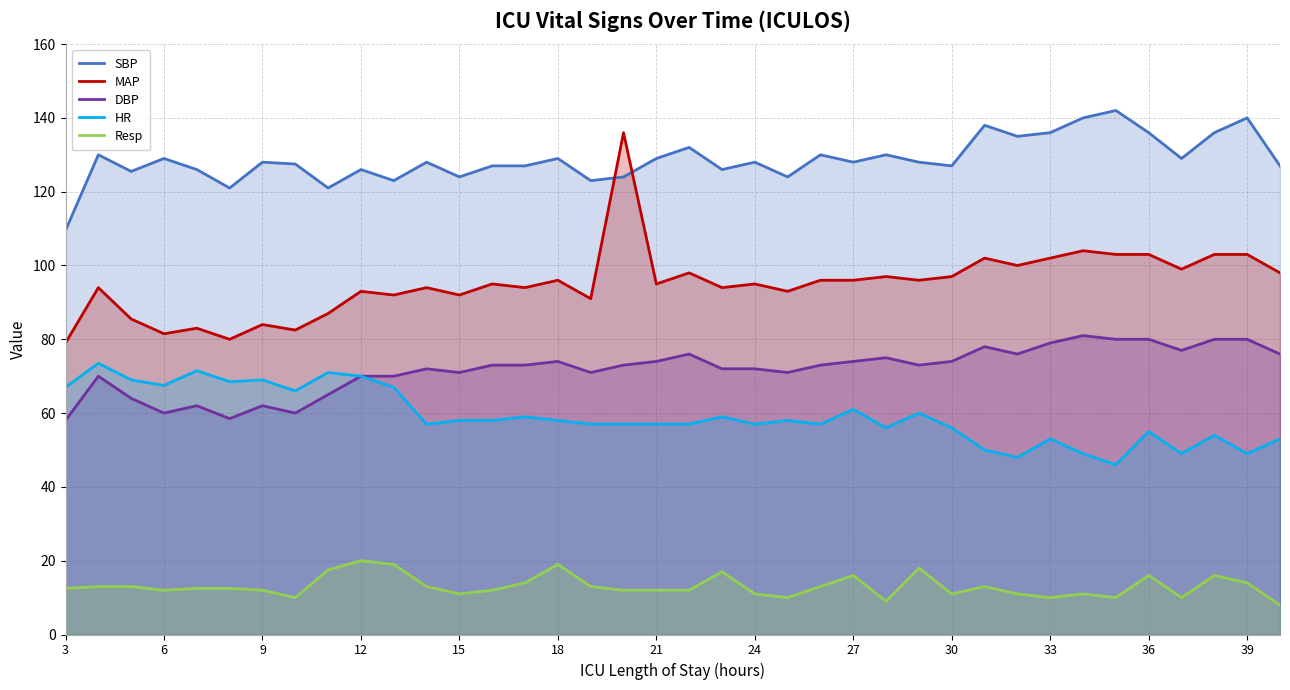

What is the highest value of the DBP series?

81.0